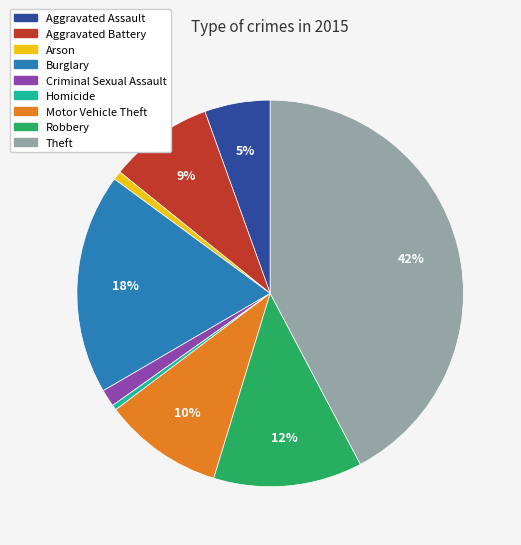

Count the number of slices in the pie.

9